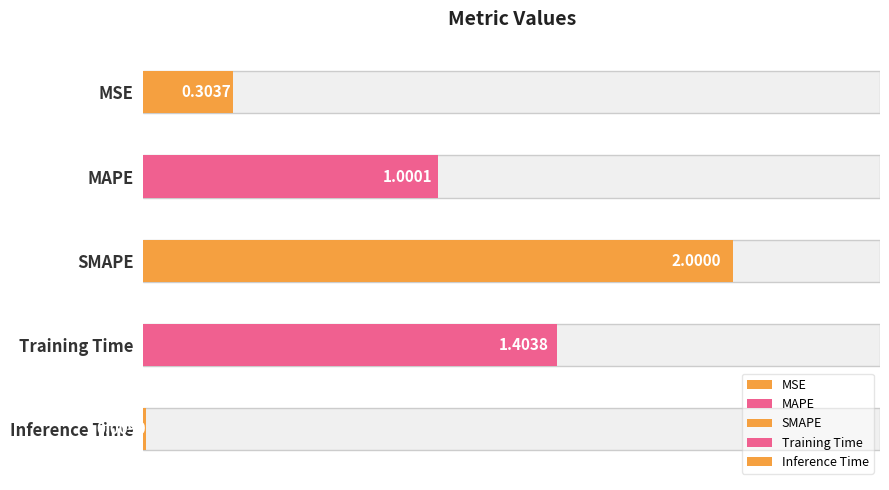

What is the sum of all values?

4.7